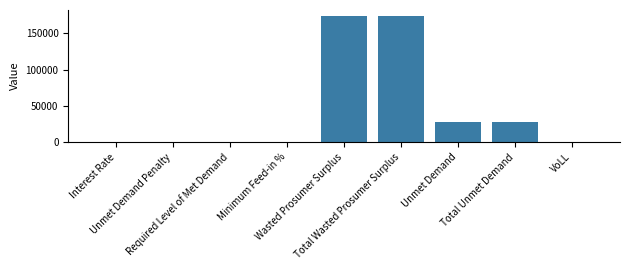

What is the average value?

44546.6